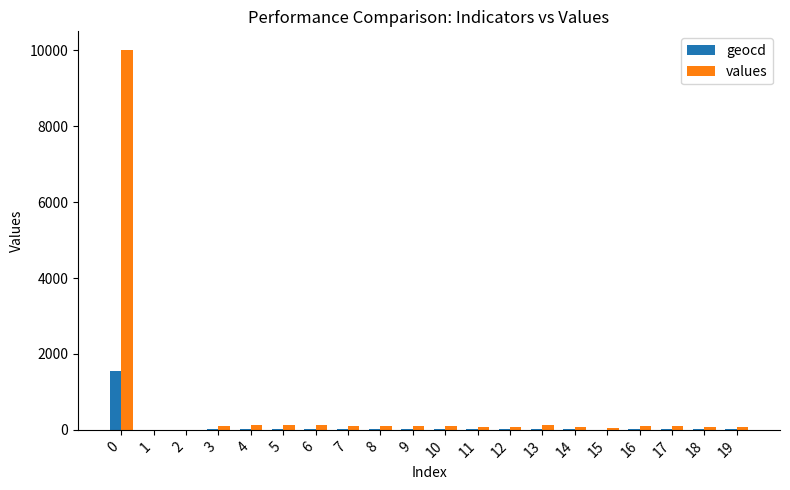

Which series has the largest total across all categories?

values